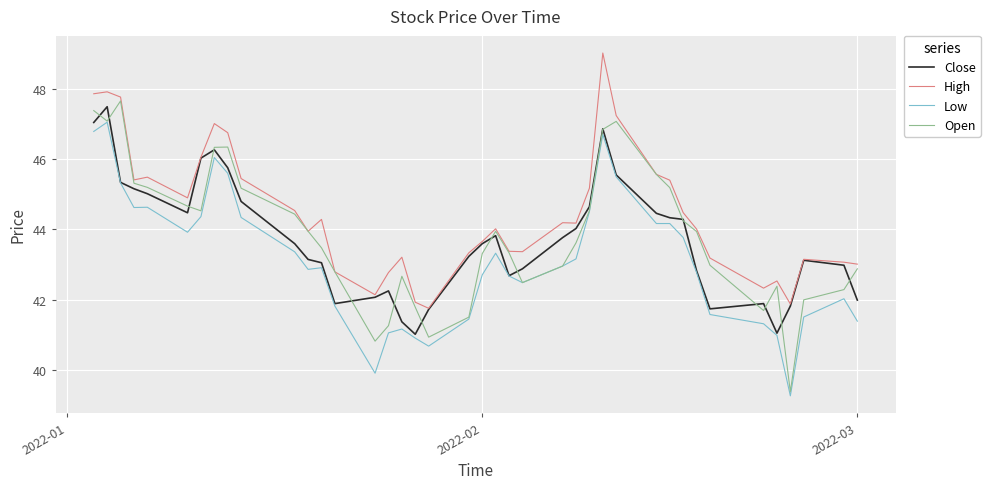

In Close, how many points are higher than both neighbors (excluding endpoints)?

7